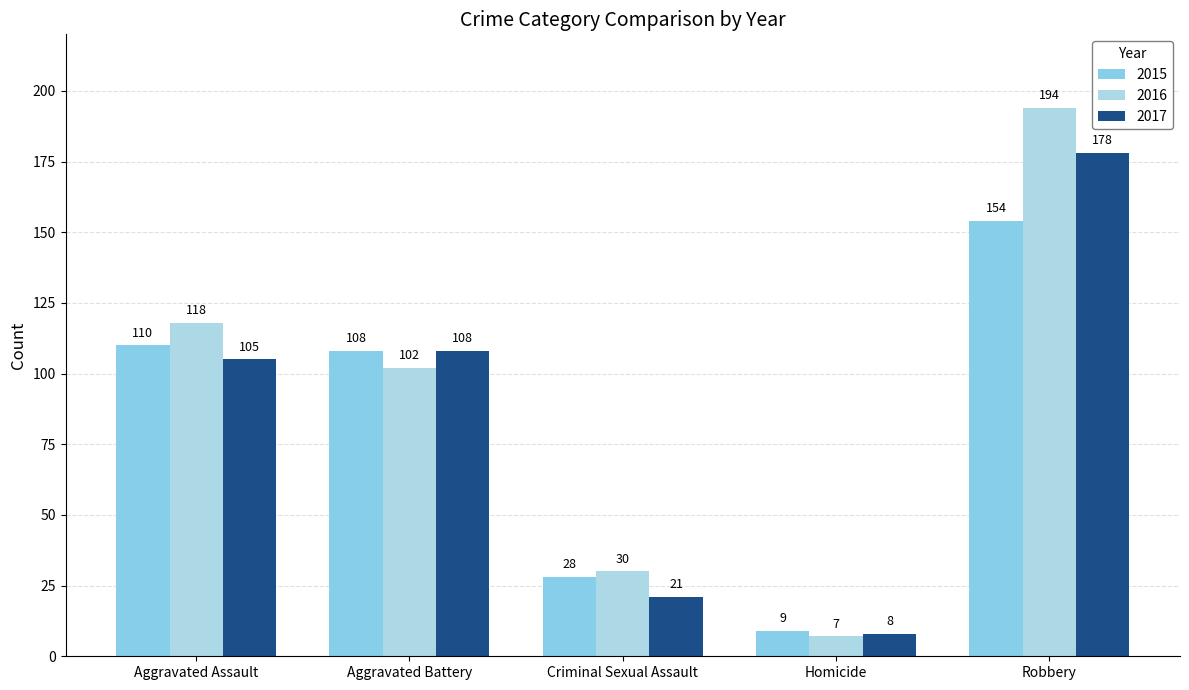

What is the greatest value displayed?

194